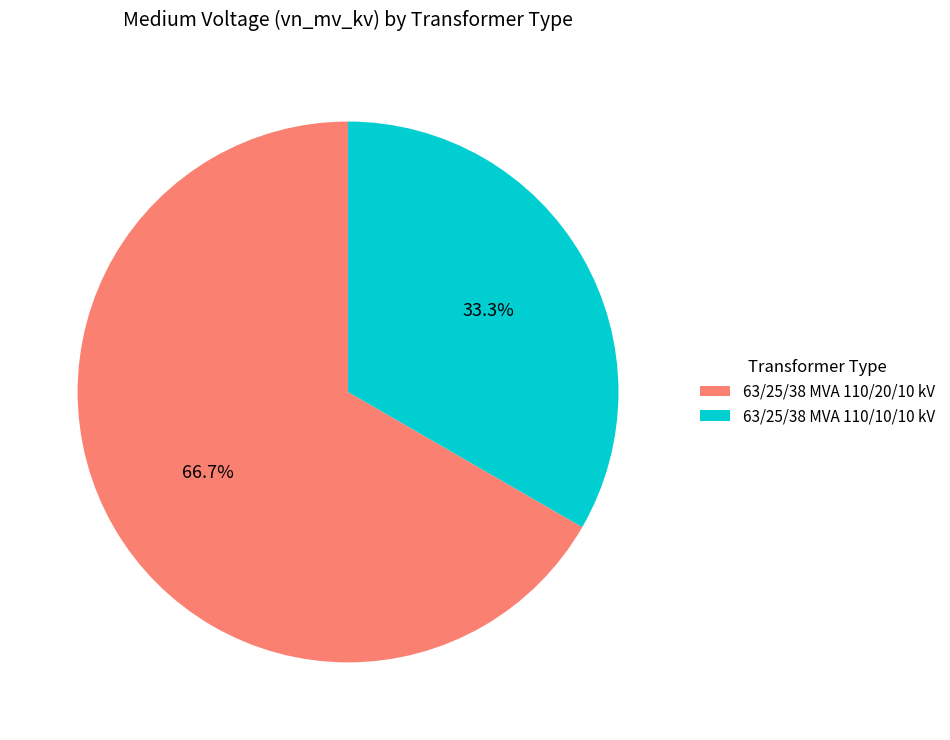

To the nearest percent, what percentage of the pie is 63/25/38 MVA 110/20/10 kV?

67%